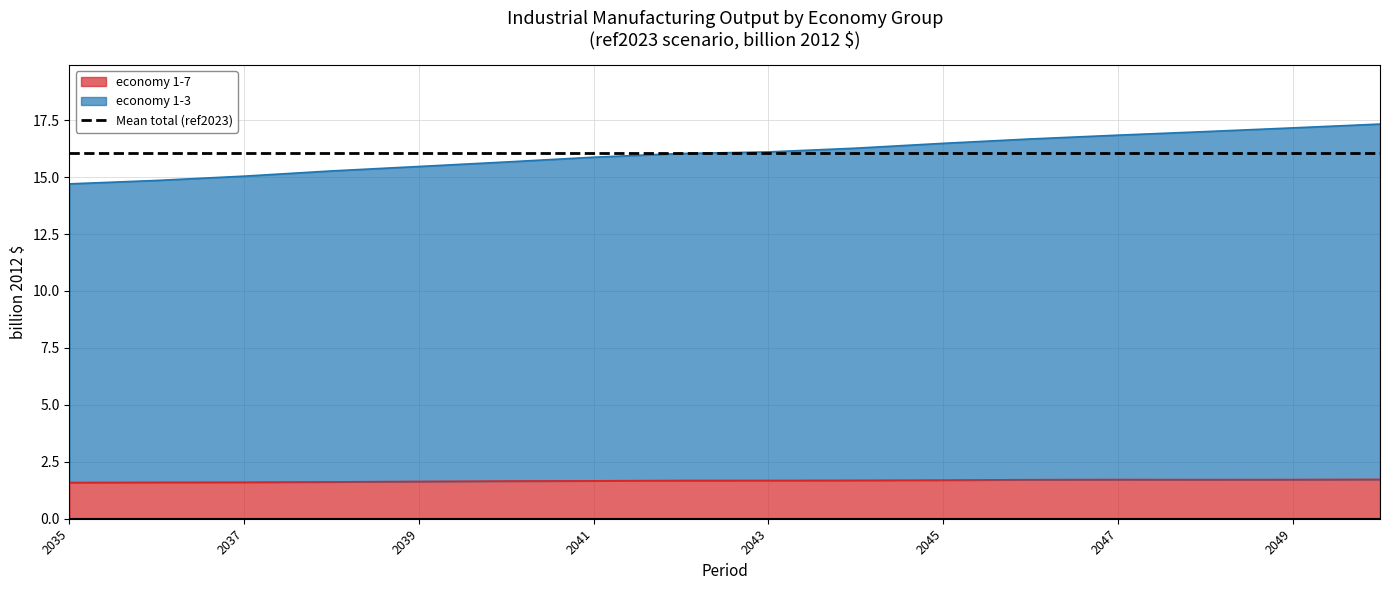

Between 2045 and 2036, which is larger?

2045